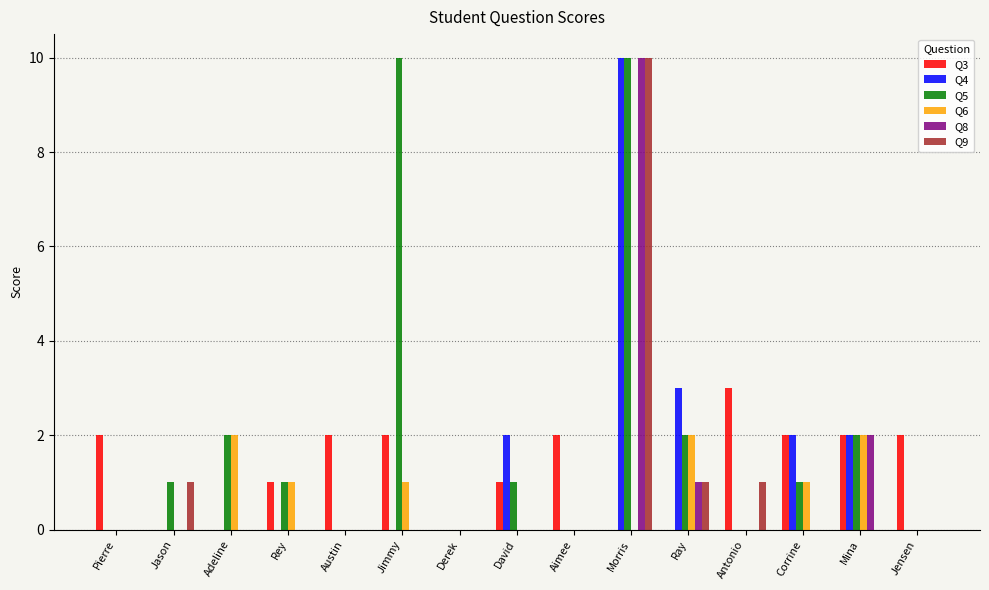

The Q5 series shows 0 at David. True or false?

False